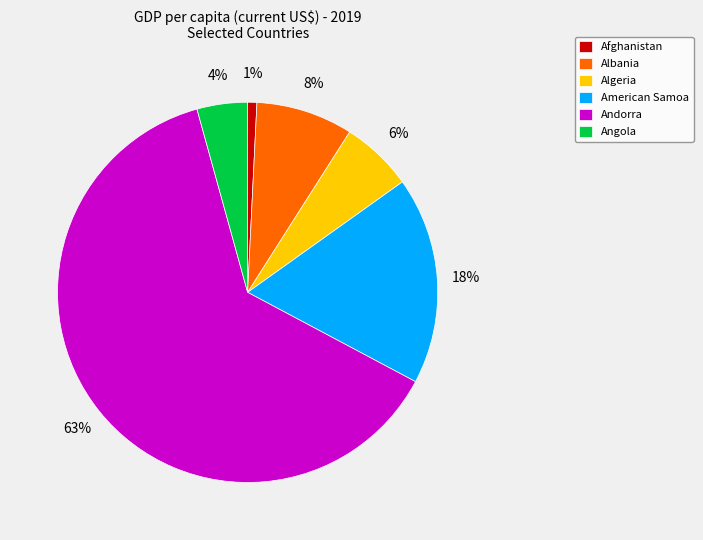

Rank the categories by value from highest to lowest.

Andorra, American Samoa, Albania, Algeria, Angola, Afghanistan